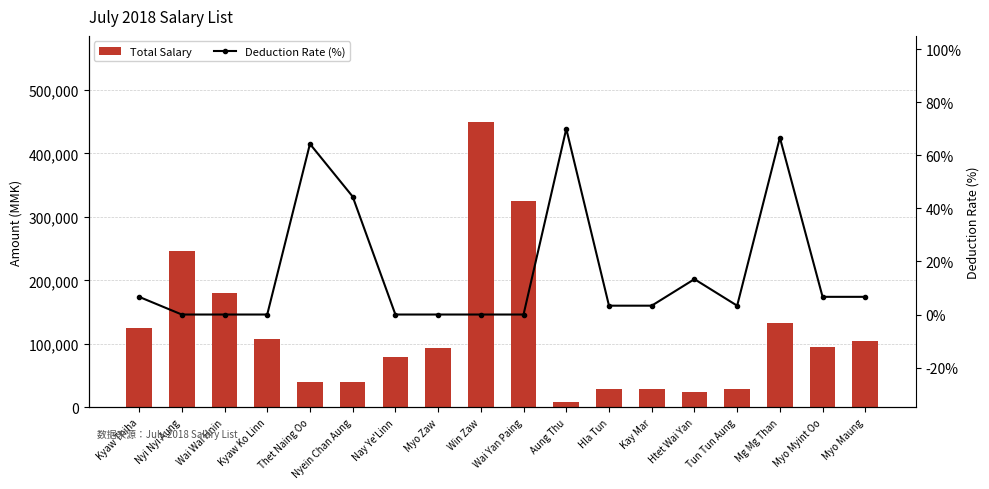

What is the approximate value of Total Salary at Aung Thu?

9000.0